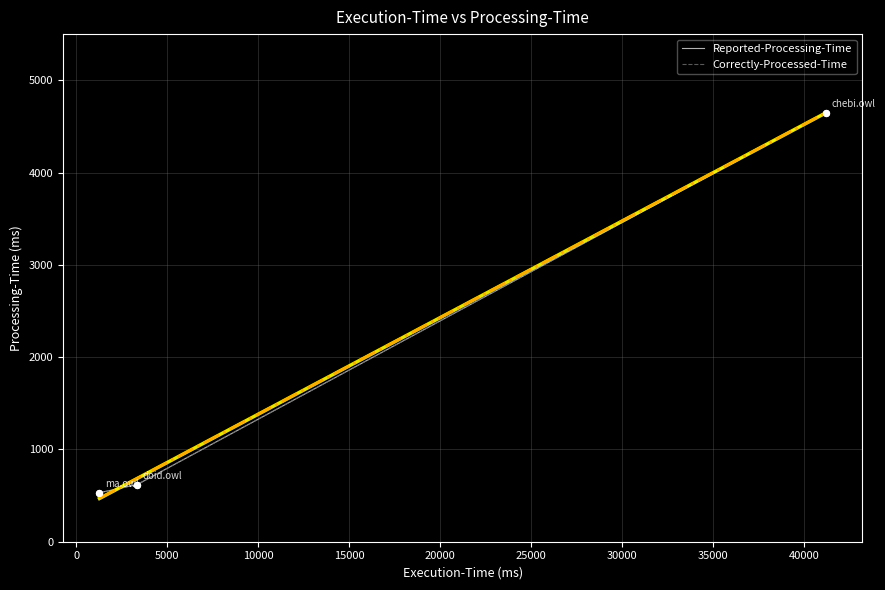

Which series has the largest Y range (max minus min)?

Reported-Processing-Time